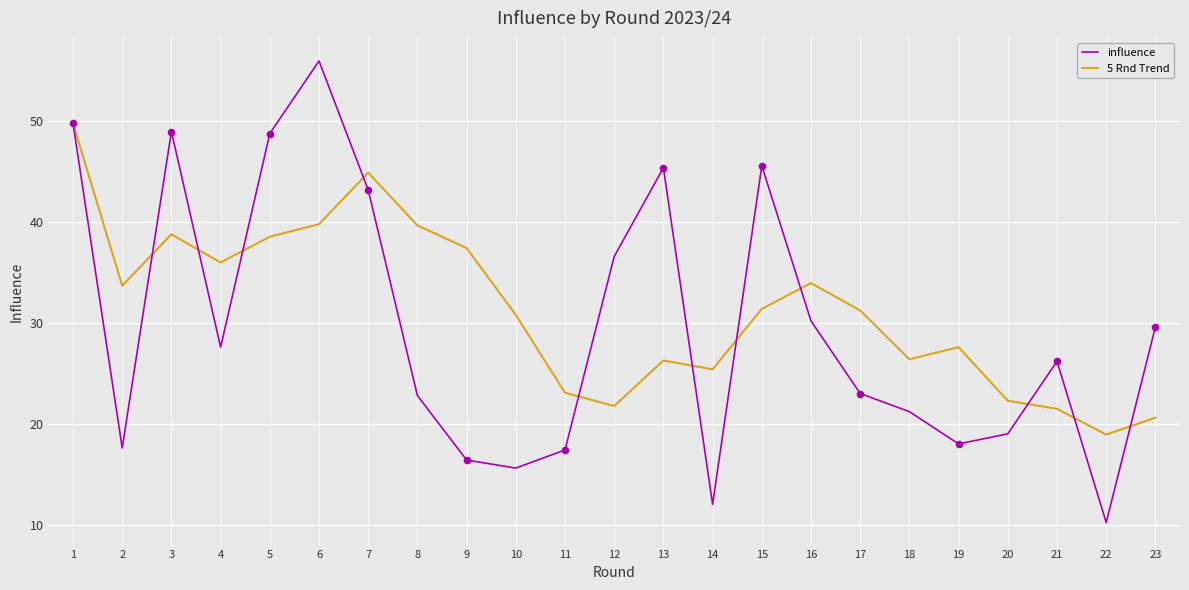

What are all the series names shown in the legend?

influence, 5 Rnd Trend